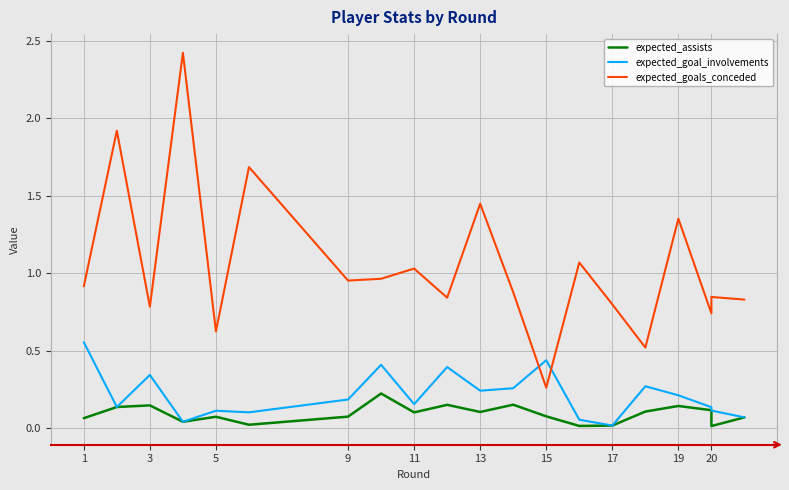

What is the difference between the second highest and minimum values in the expected_goals_conceded series?

1.7